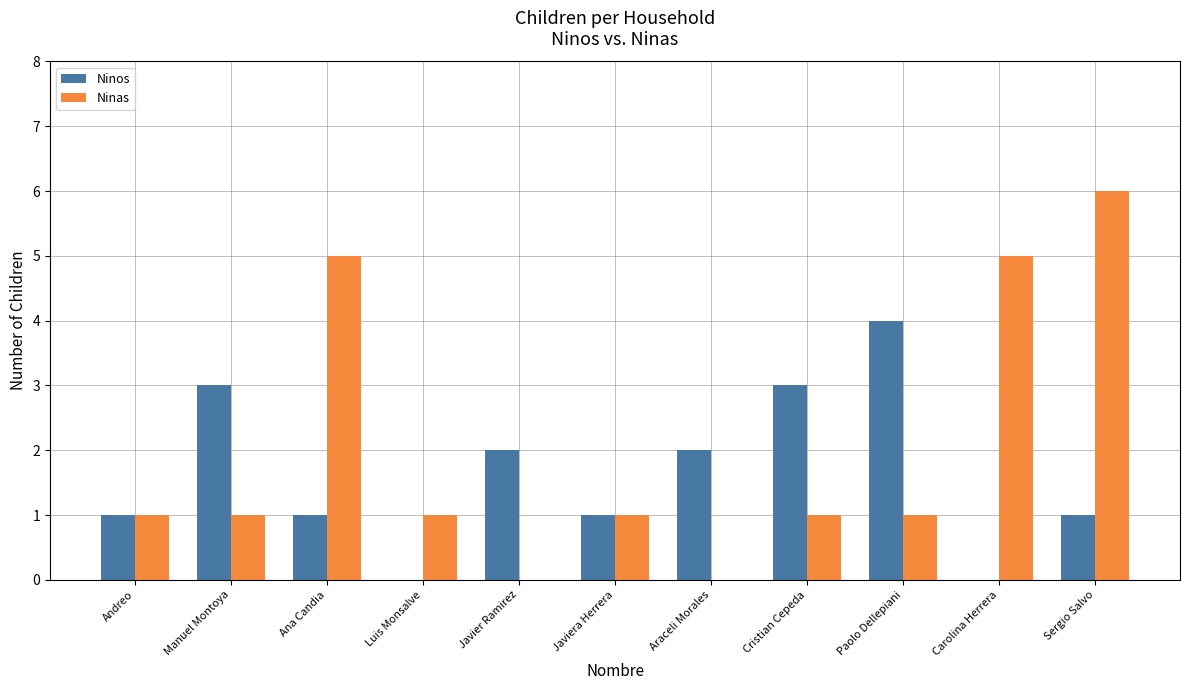

What are all the series names shown in the legend?

Ninos, Ninas